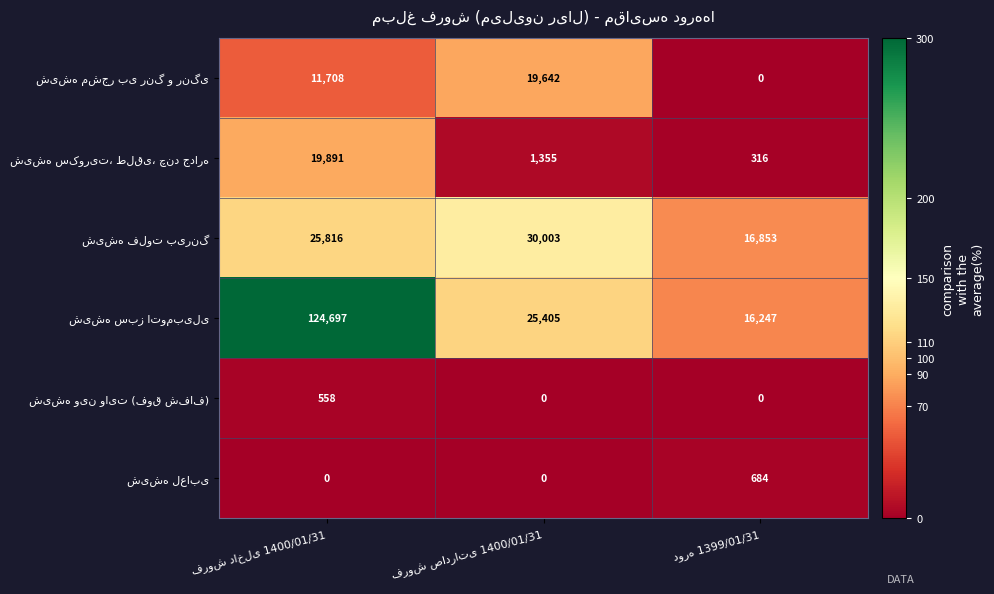

At how many categories does at least one series exceed 93?

3